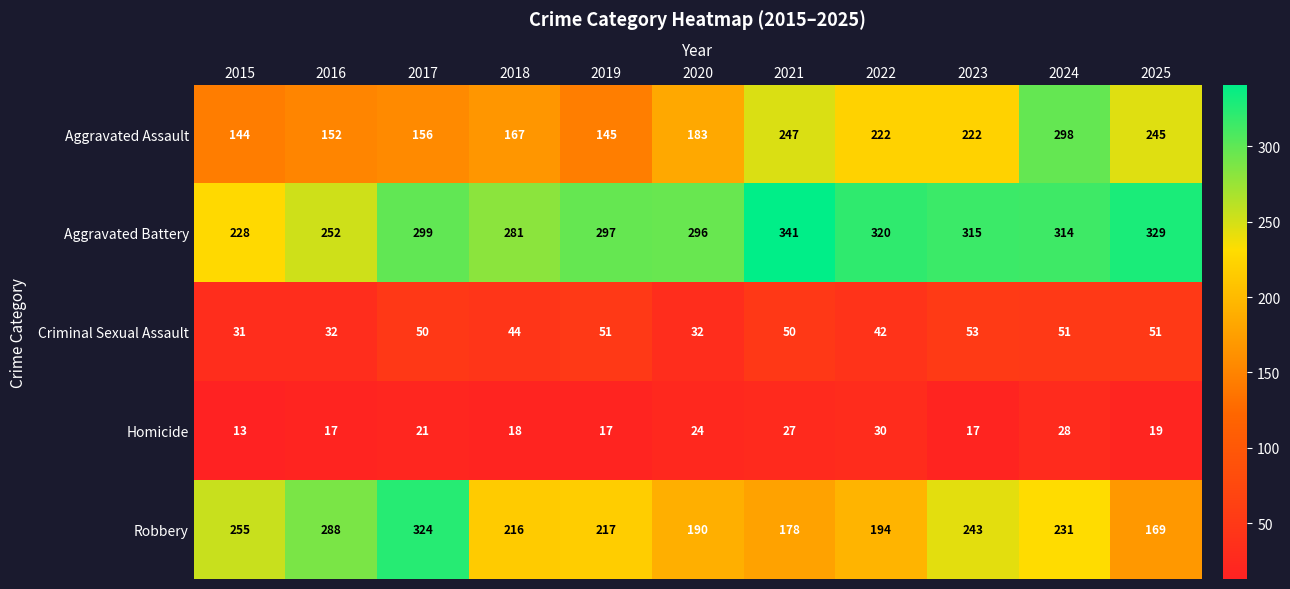

Which series has the largest total across all categories?

Aggravated Battery